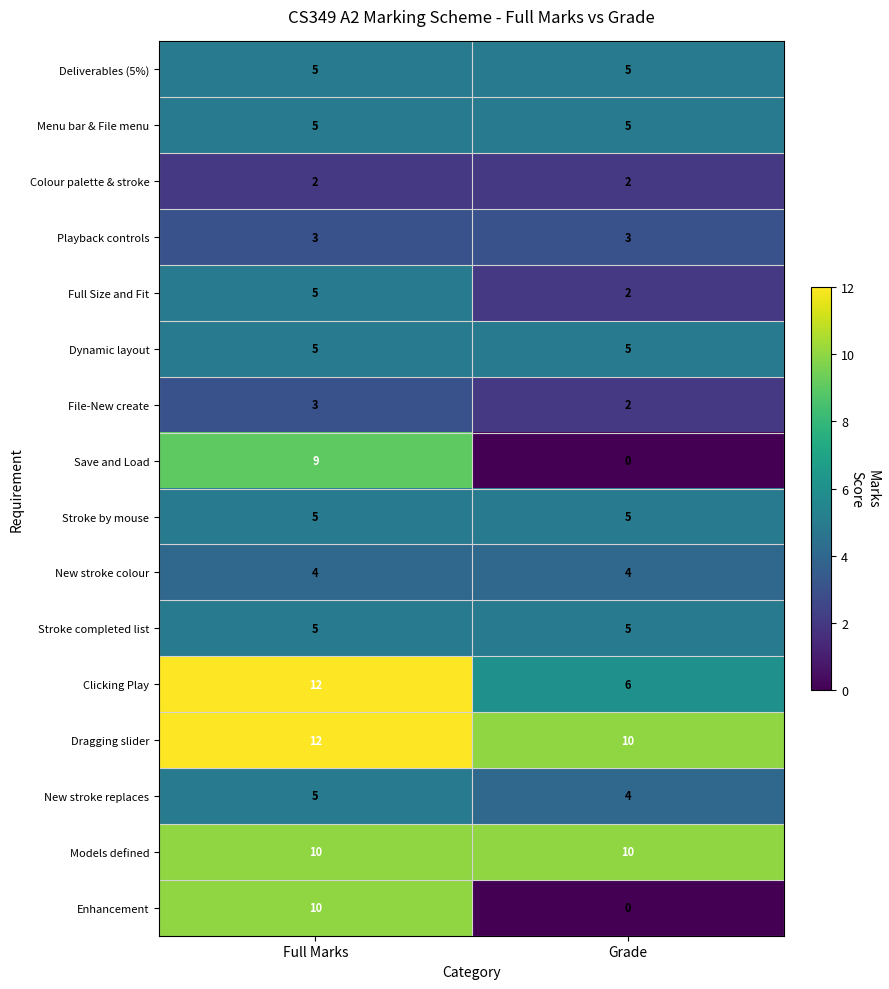

At how many categories does at least one series exceed 7?

2